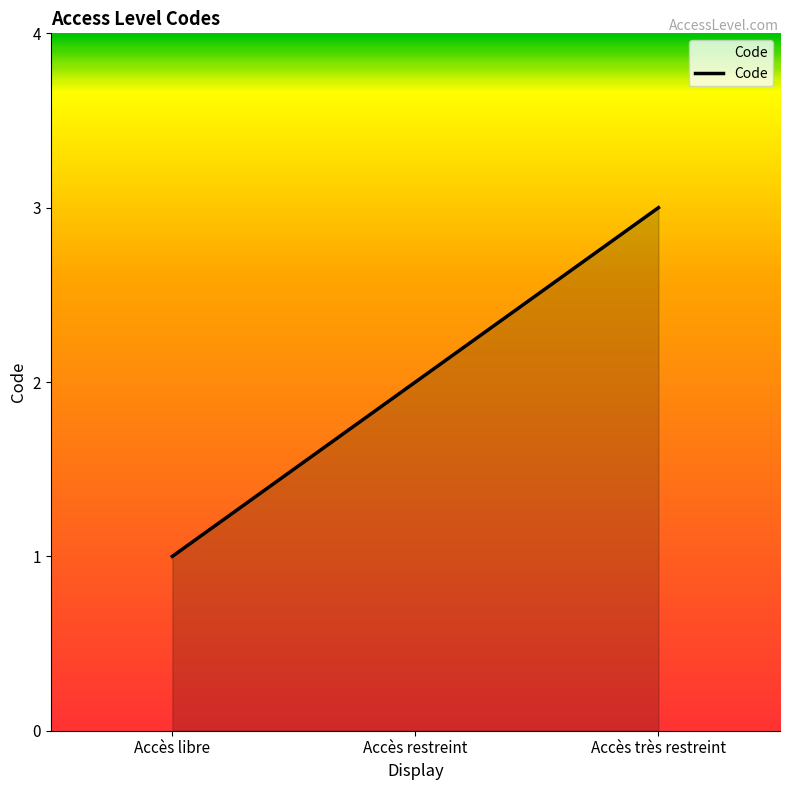

What is the greatest value displayed?

3